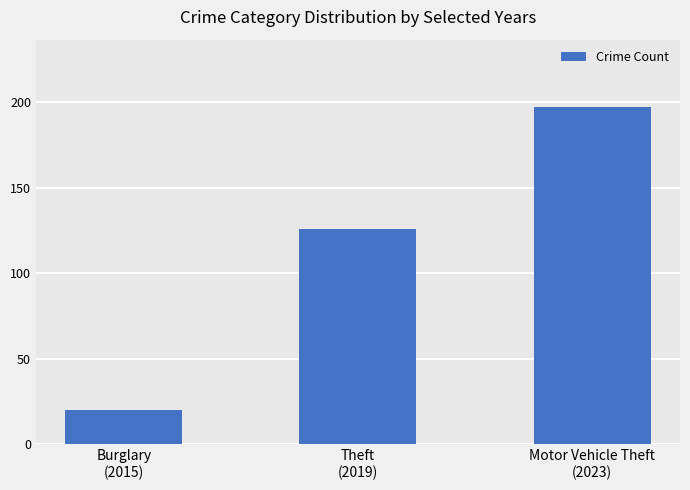

The value at Burglary
(2015) is 34. True or false?

False